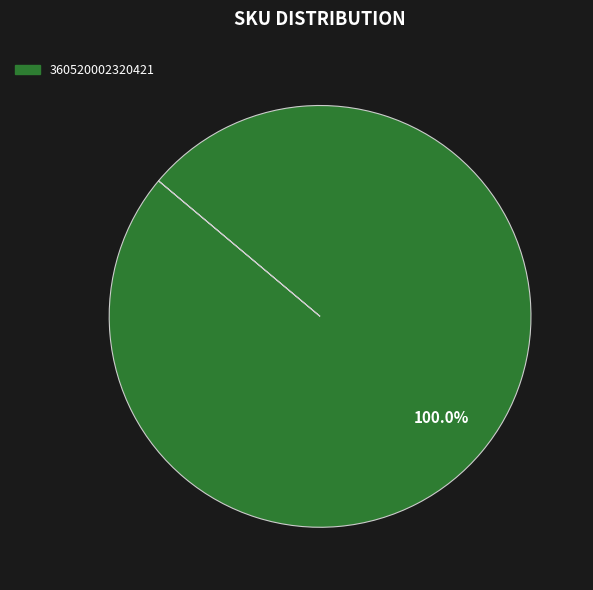

Is there any slice that represents more than half of the pie?

Yes